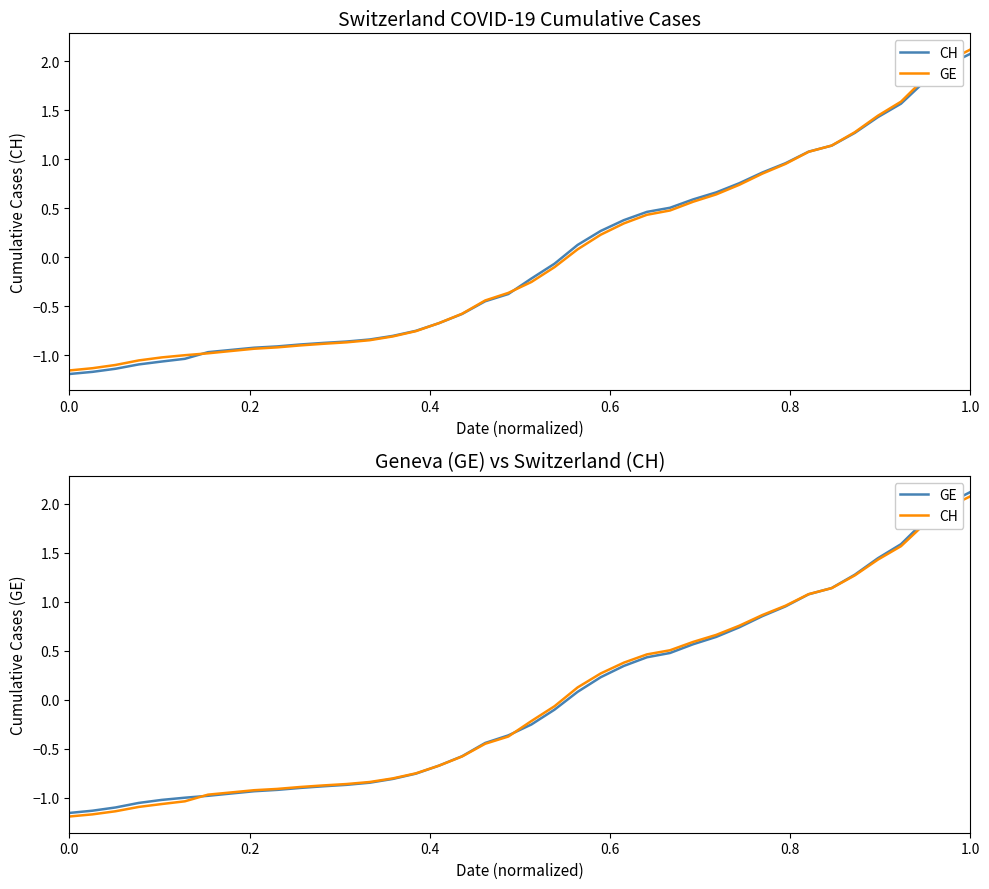

Is it true that GE equals -1.5 at 9?

False